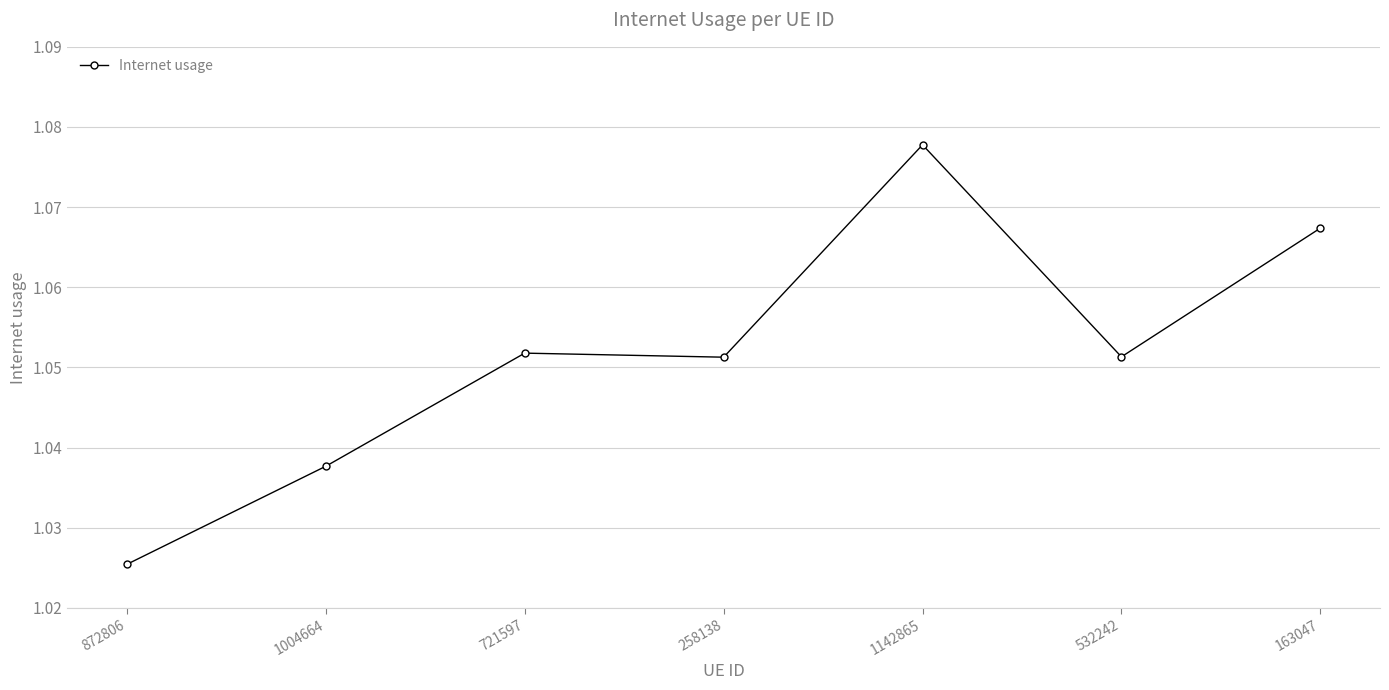

At which label is the value closest to 1?

872806